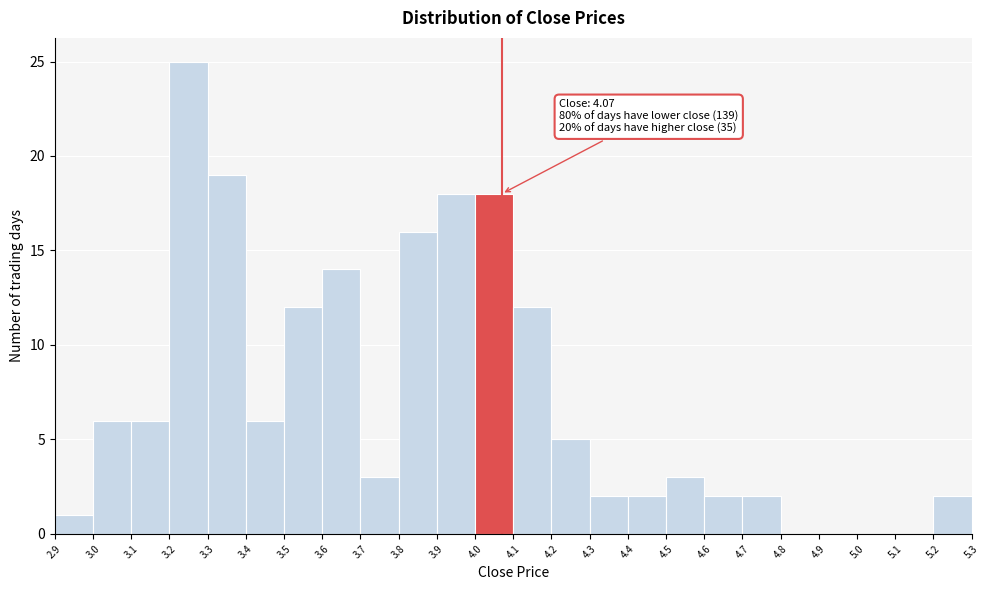

Over which range of the x-axis is the bar tallest?

3.2 to 3.3